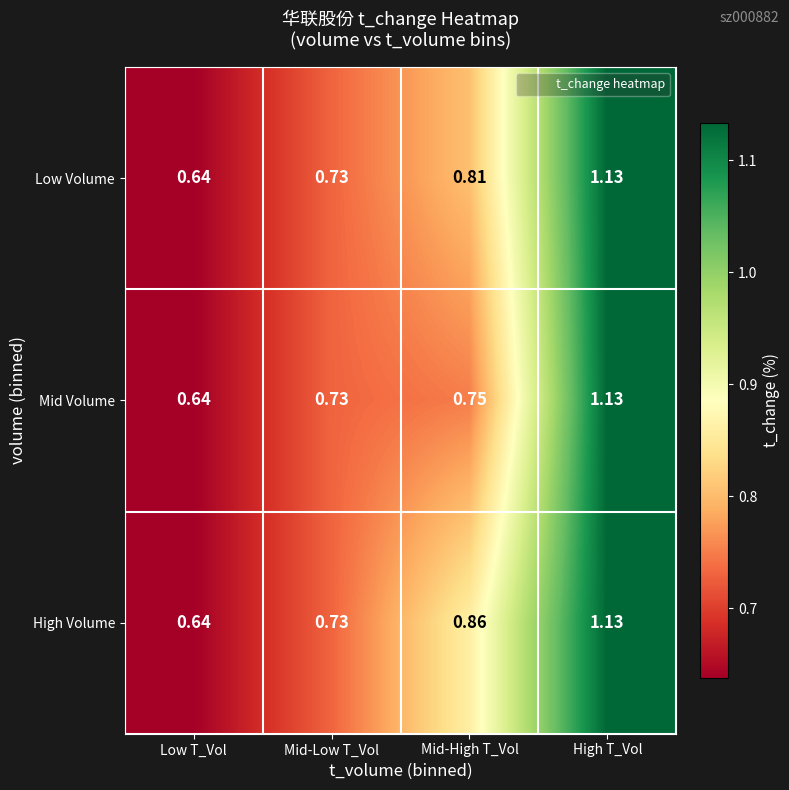

List the series in order of their overall mean, lowest first.

Mid Volume, Low Volume, High Volume